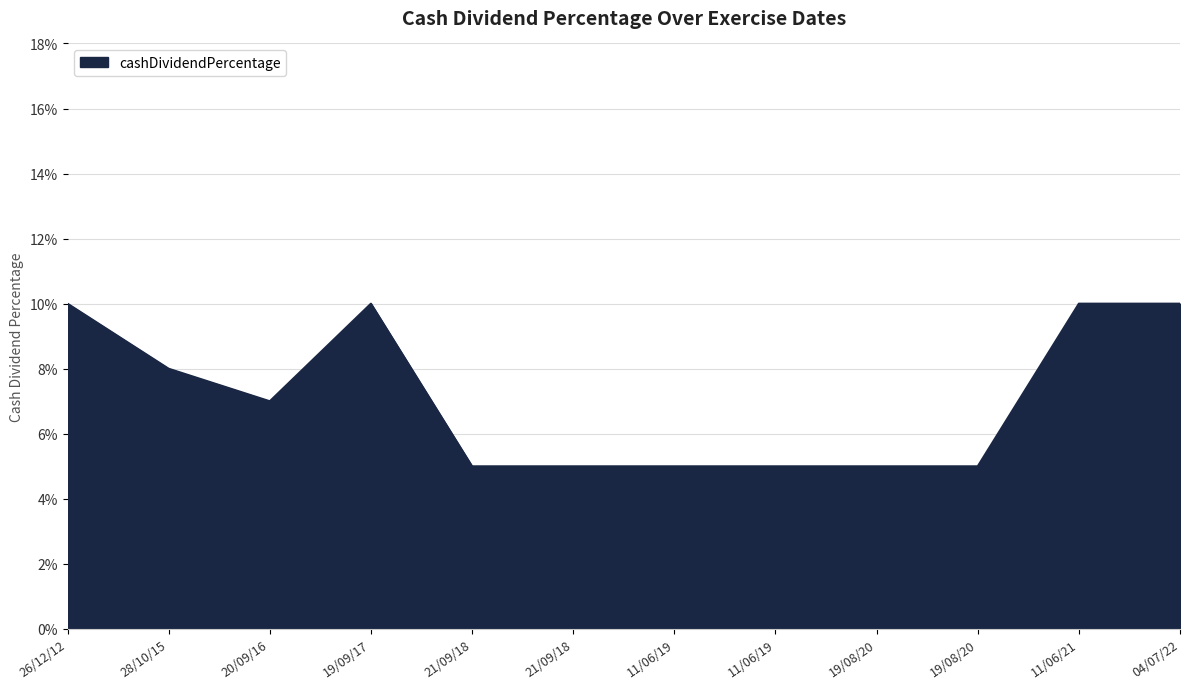

Is this an area chart (filled region under the line)?

Yes